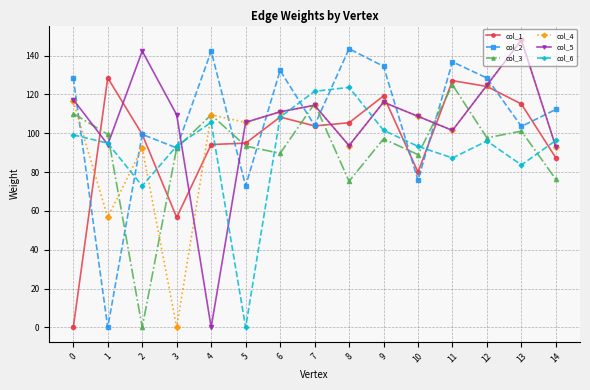

Count the number of categories in the chart.

15